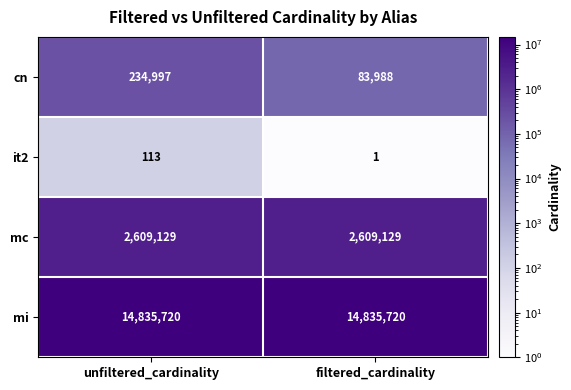

At which category does the chart reach its minimum across all series?

filtered_cardinality